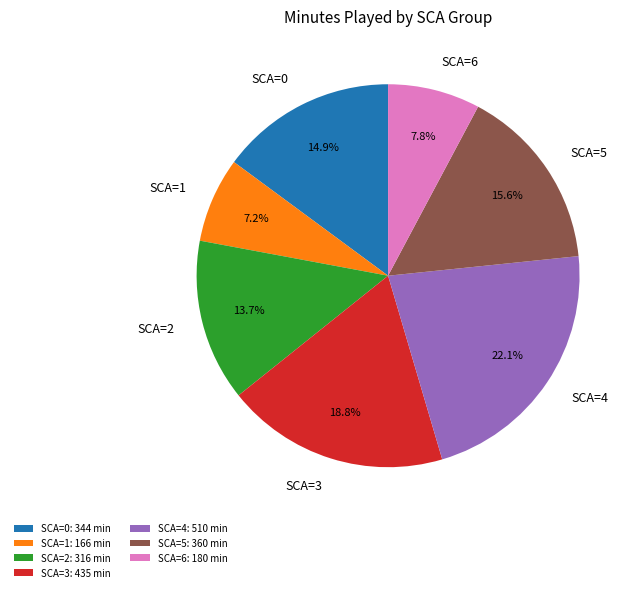

What portion of the pie excludes SCA=3?

81.2%